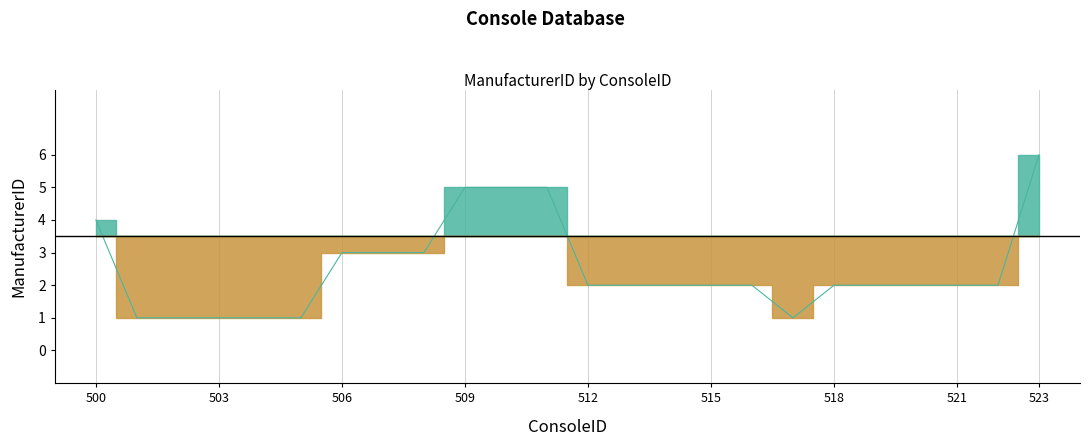

Does the chart have visible grid lines?

Yes